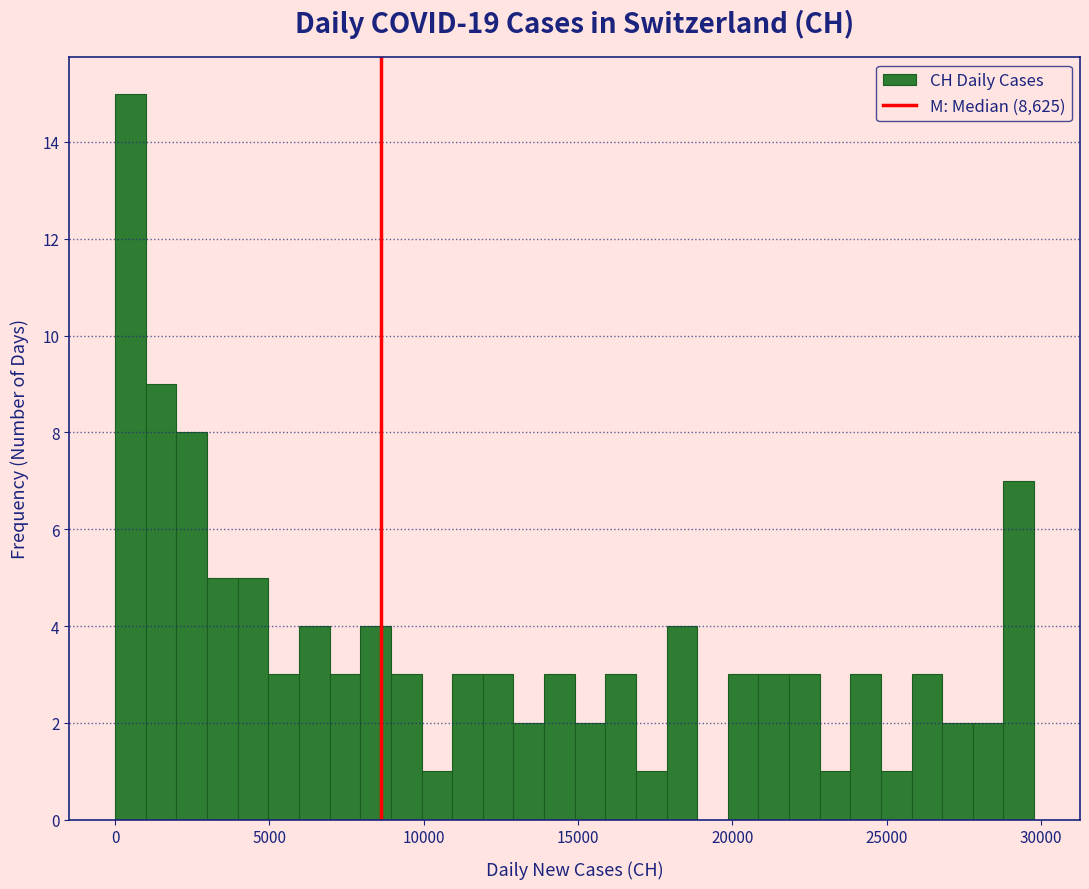

Read against the x-axis, roughly where is the centre of the tallest bar?

500